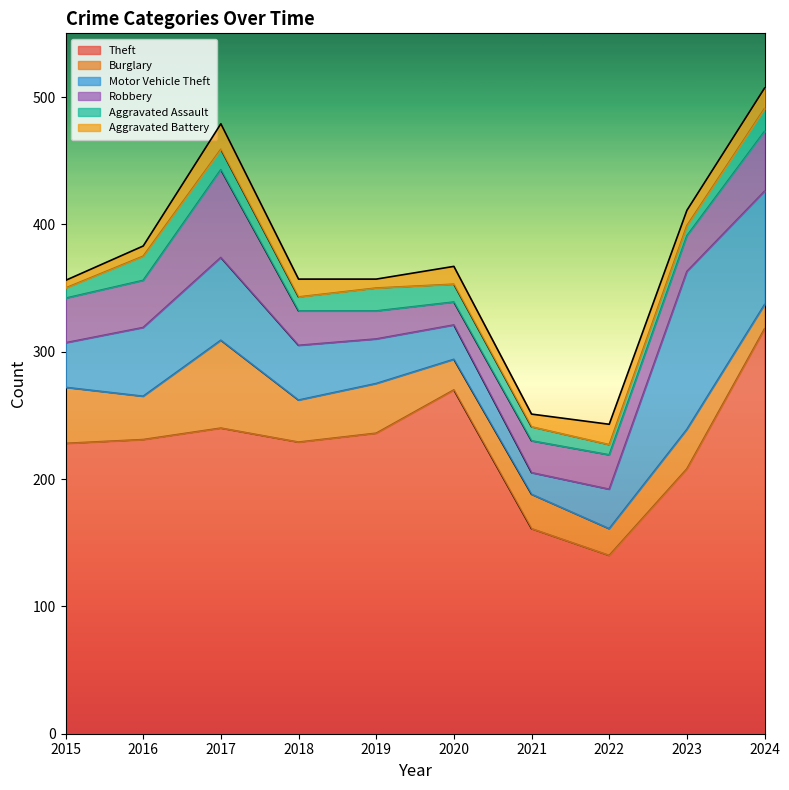

What is the difference between the maximum and minimum values in the Burglary series?

50